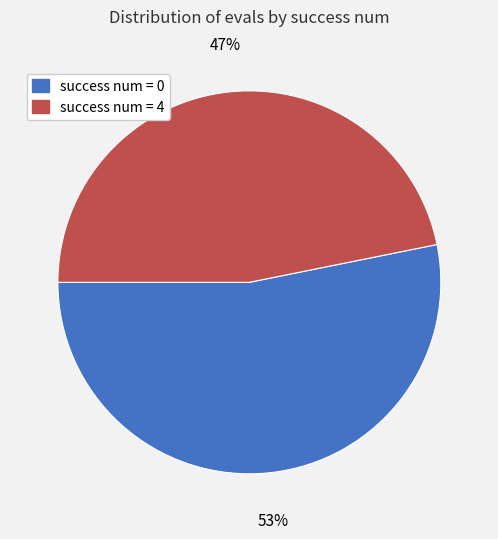

To the nearest percent, what is the average slice percentage?

50%